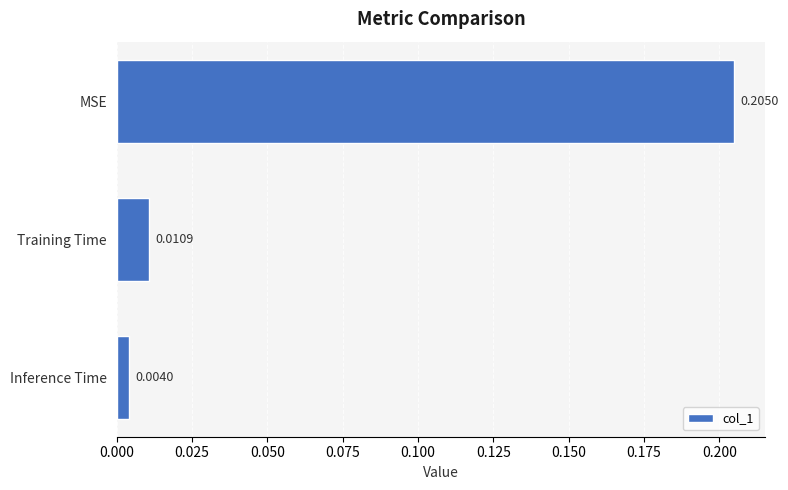

Rank the categories by value from lowest to highest.

Inference Time, Training Time, MSE